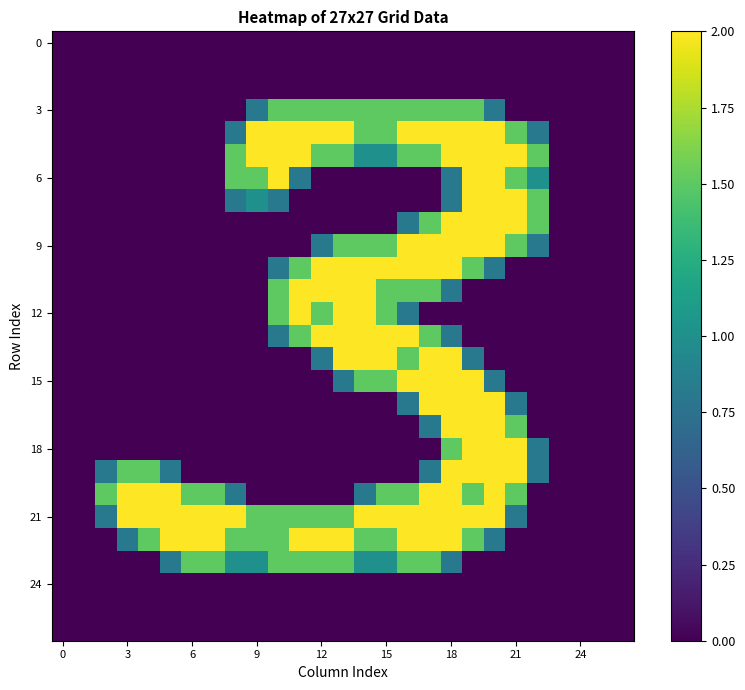

How many categories are shown in the chart?

27